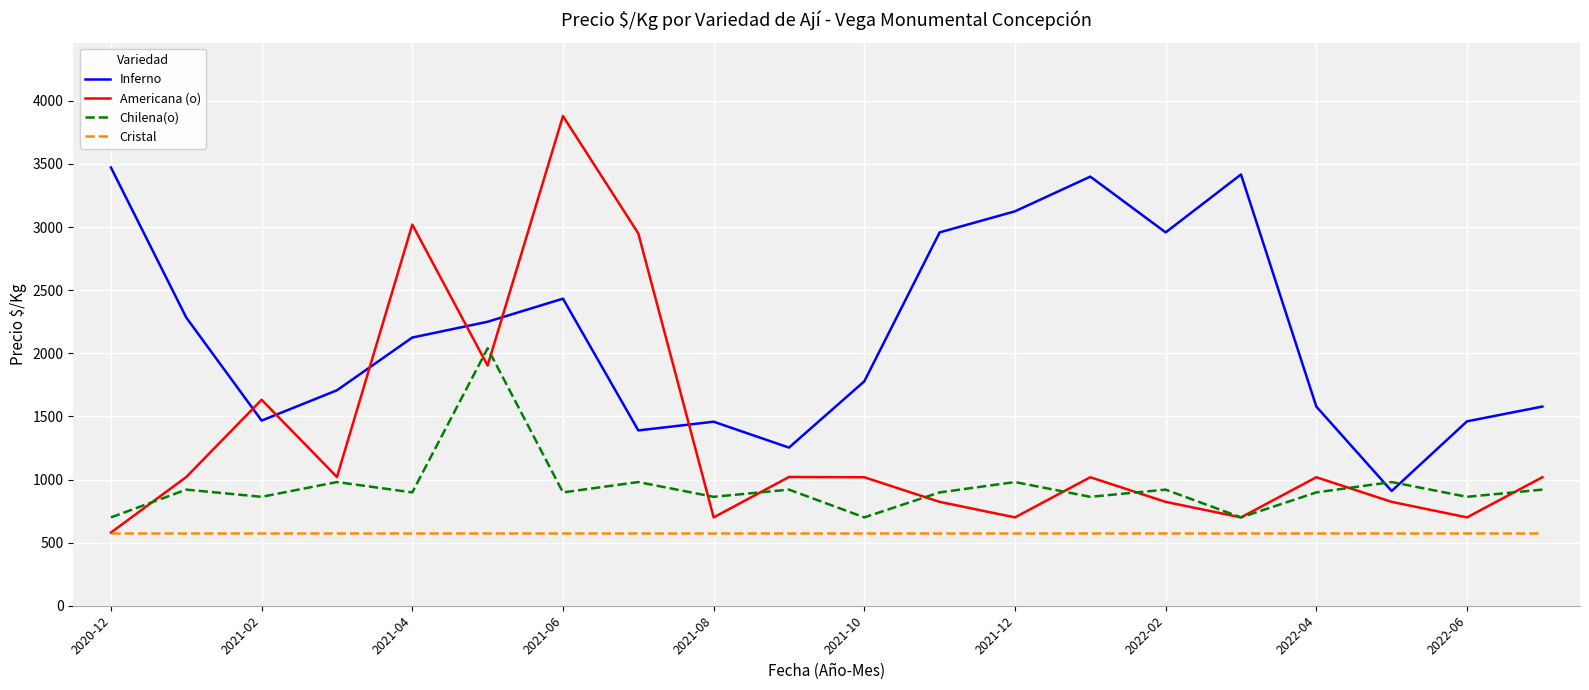

What are all the series names shown in the legend?

Inferno, Americana (o), Chilena(o), Cristal